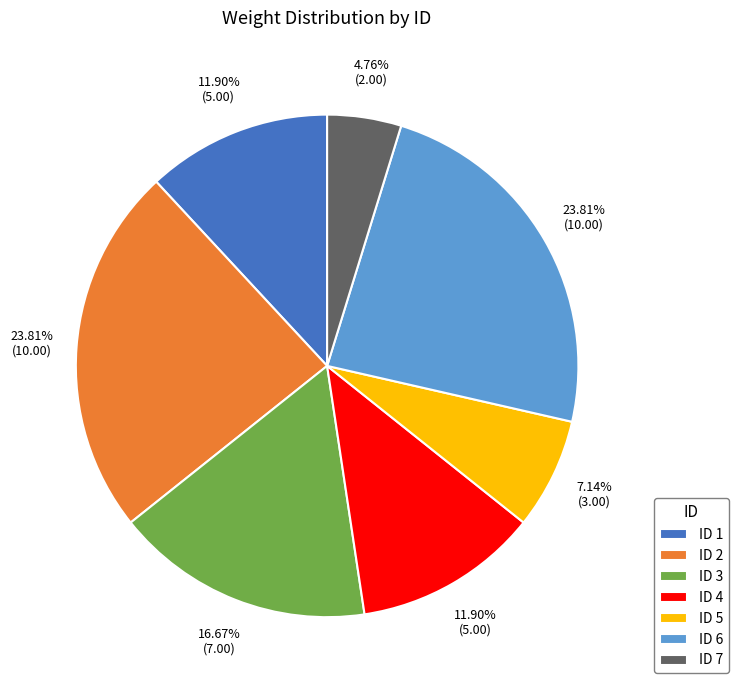

Is the sum of ID 6 and ID 1 greater than half?

No